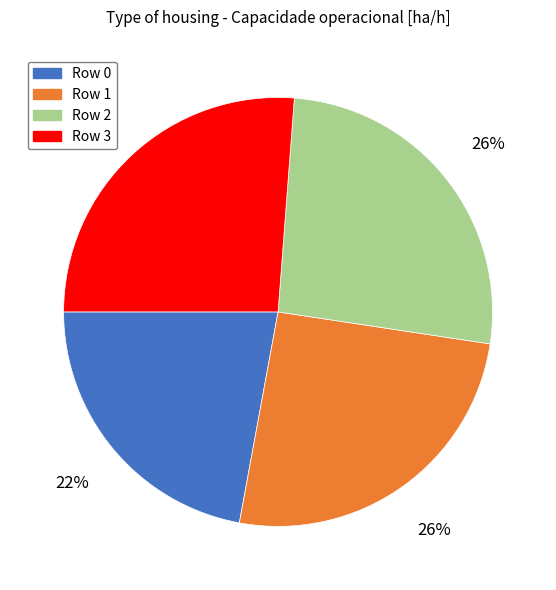

Approximately how many times larger is the value at Row 0 compared to Row 2?

0.8